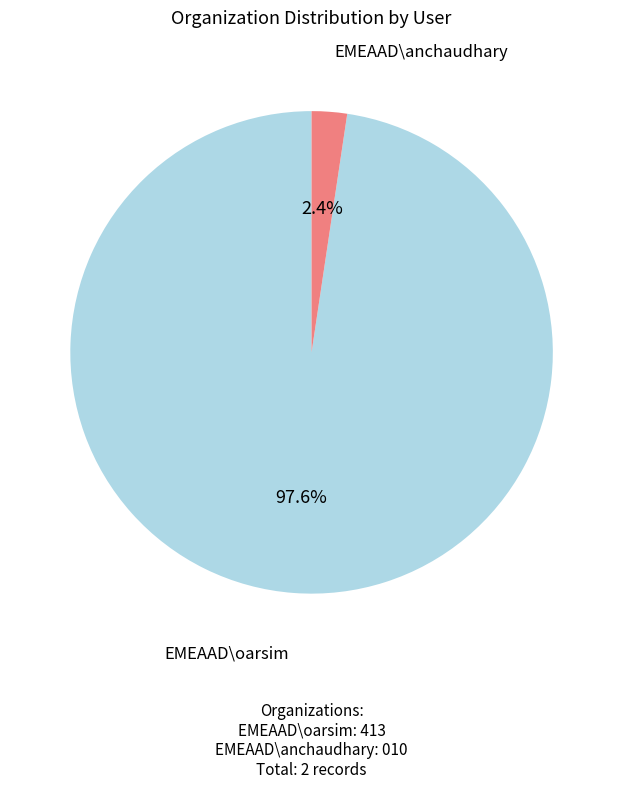

How many segments does this pie chart have?

2